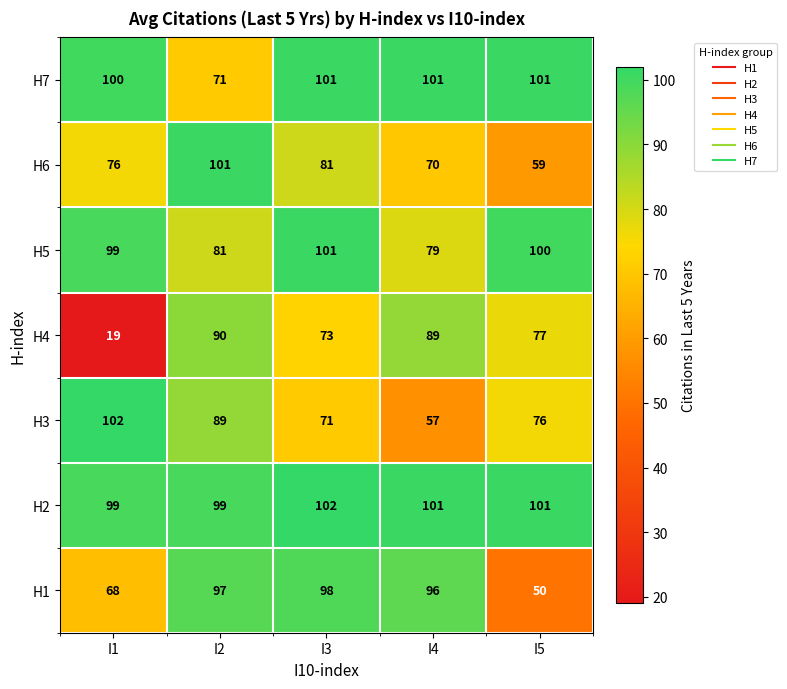

The value of H7 at I1 is 157. True or false?

False